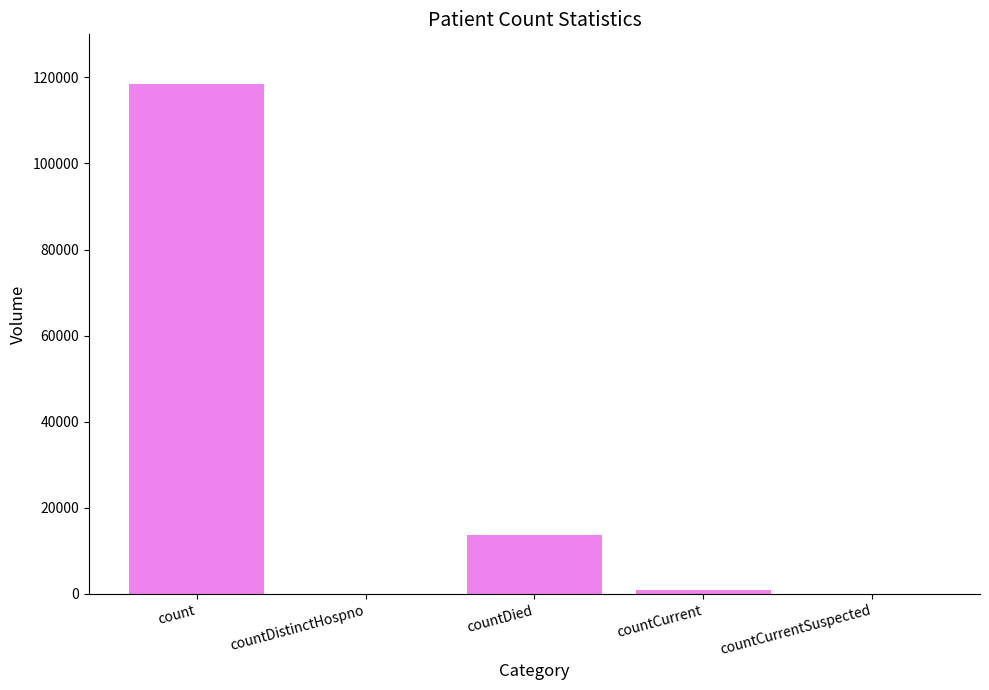

What is the sum of all values?

133031